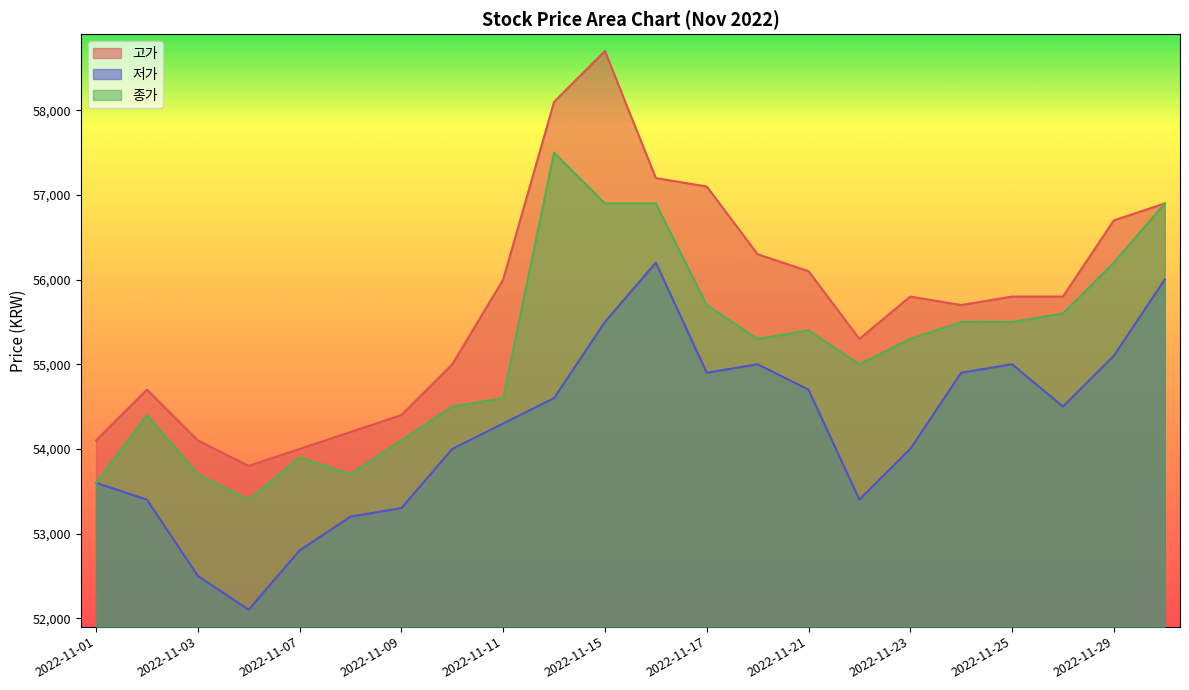

Is it true that 고가 equals 85691 at 2022-11-21?

False